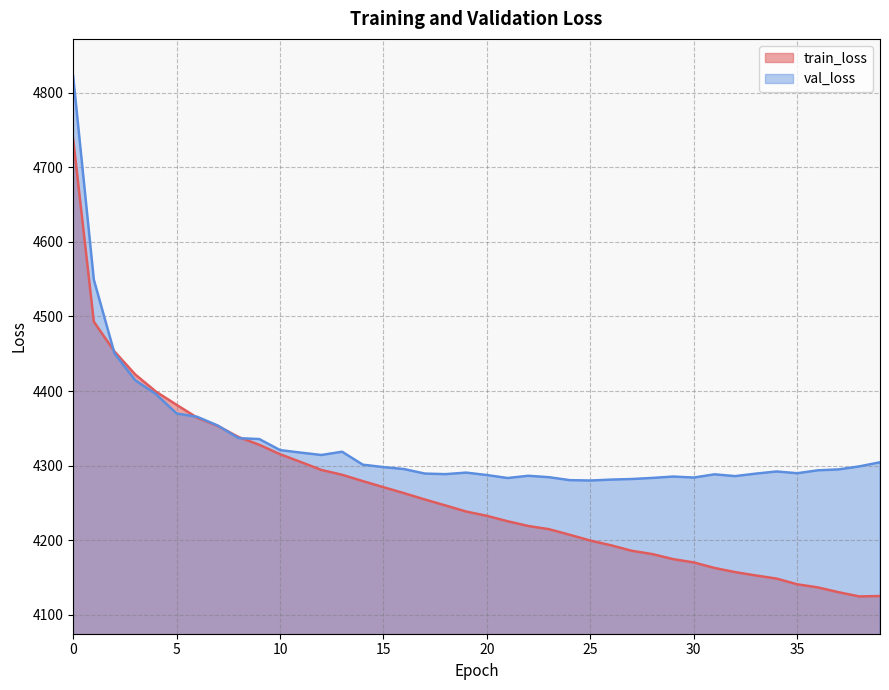

The train_loss series shows 6935.2 at 21. True or false?

False